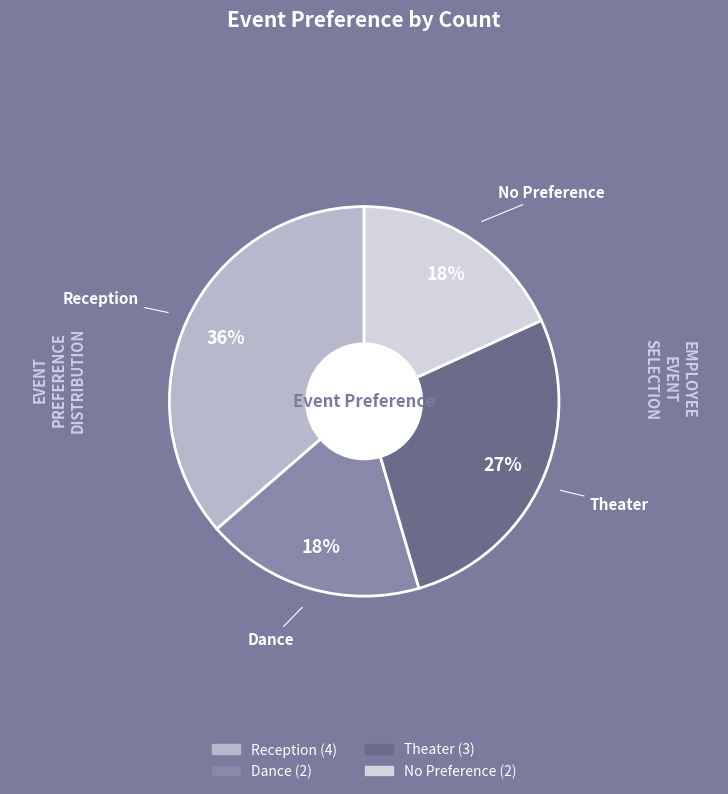

What percentage is NOT represented by Dance?

81.8%